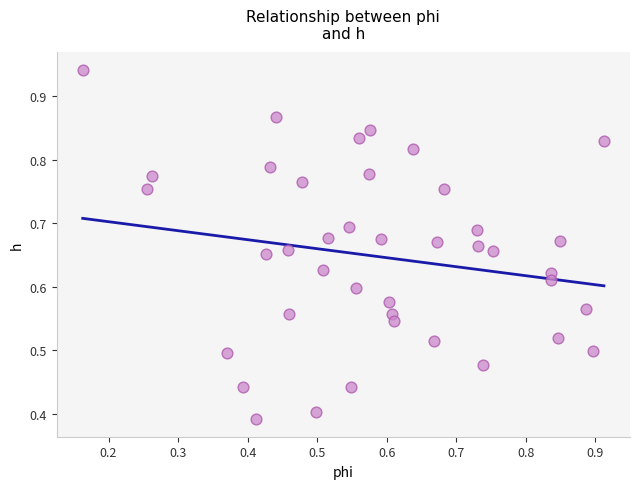

How many data points are displayed?

40